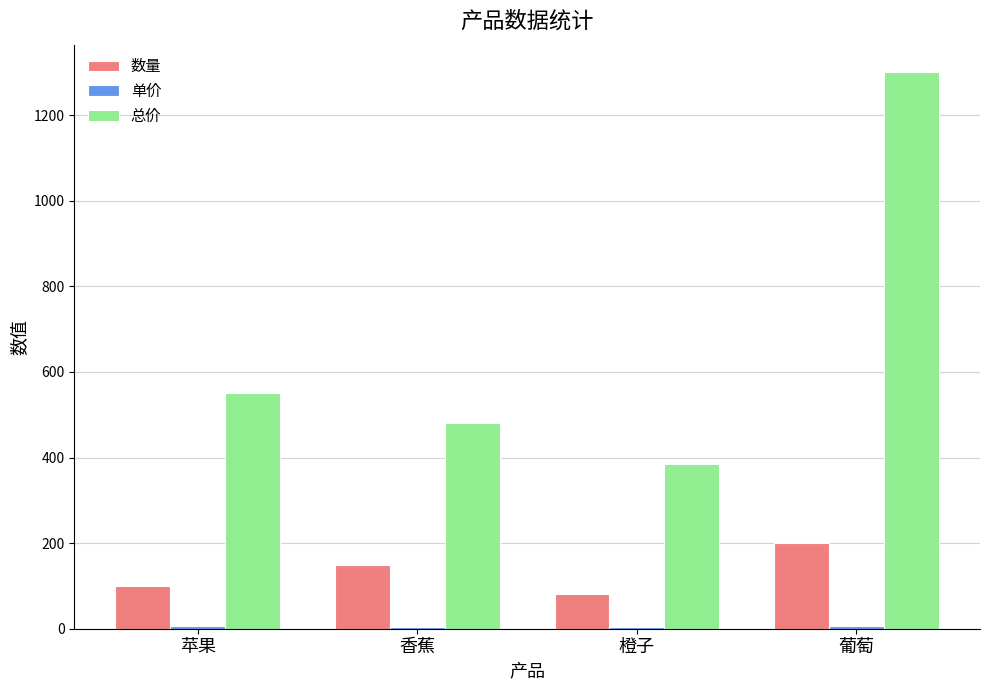

The value of 总价 at 葡萄 is 1300.0. True or false?

True